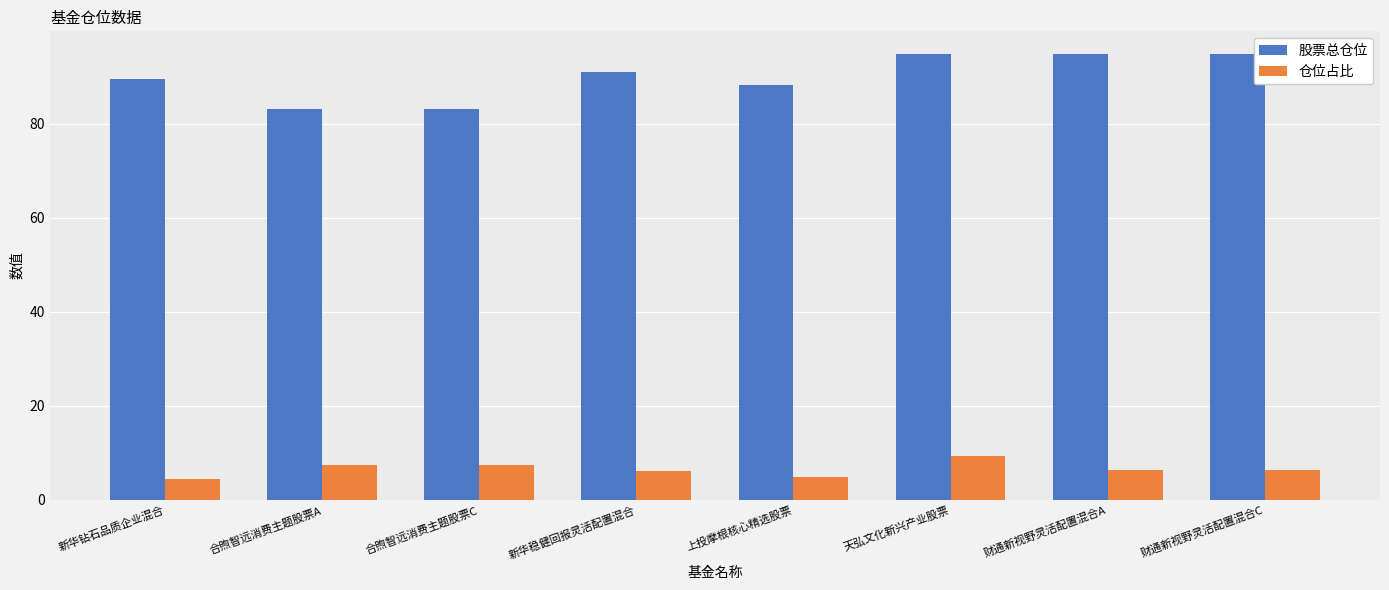

At 财通新视野灵活配置混合C, list the series in order from smallest to largest.

仓位占比, 股票总仓位